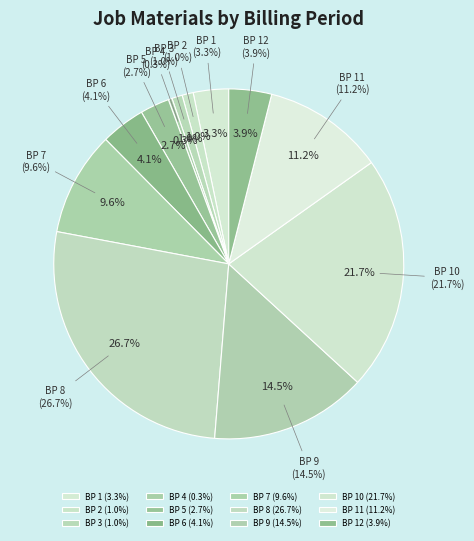

To the nearest percent, what is the average slice percentage?

8%